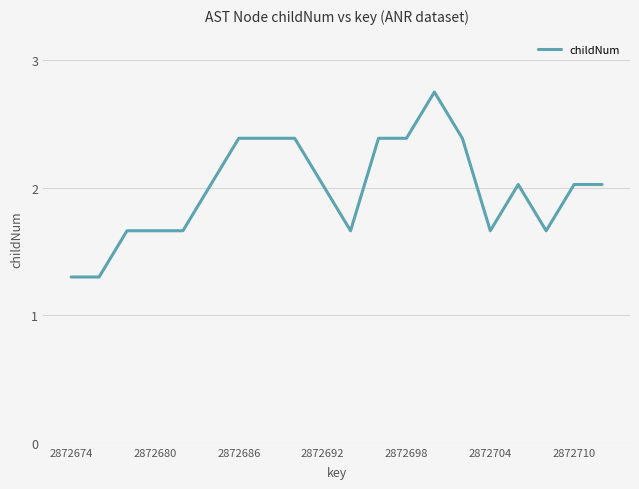

What is the average value?

2.0